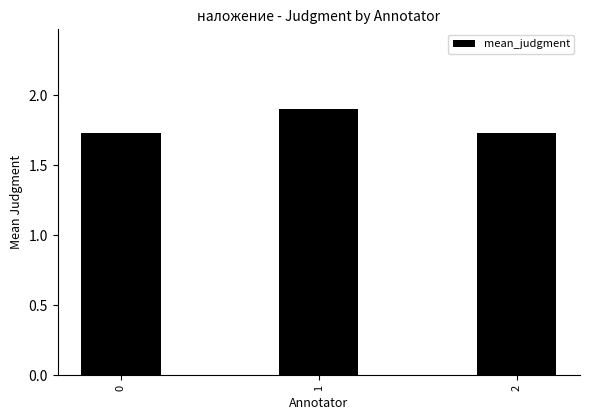

The value at 2 is 2.5. True or false?

False